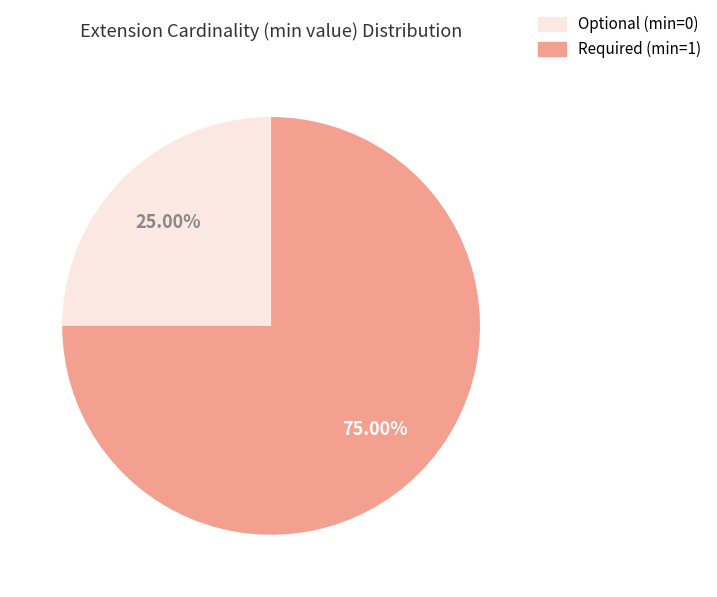

Is there any slice that represents more than half of the pie?

Yes